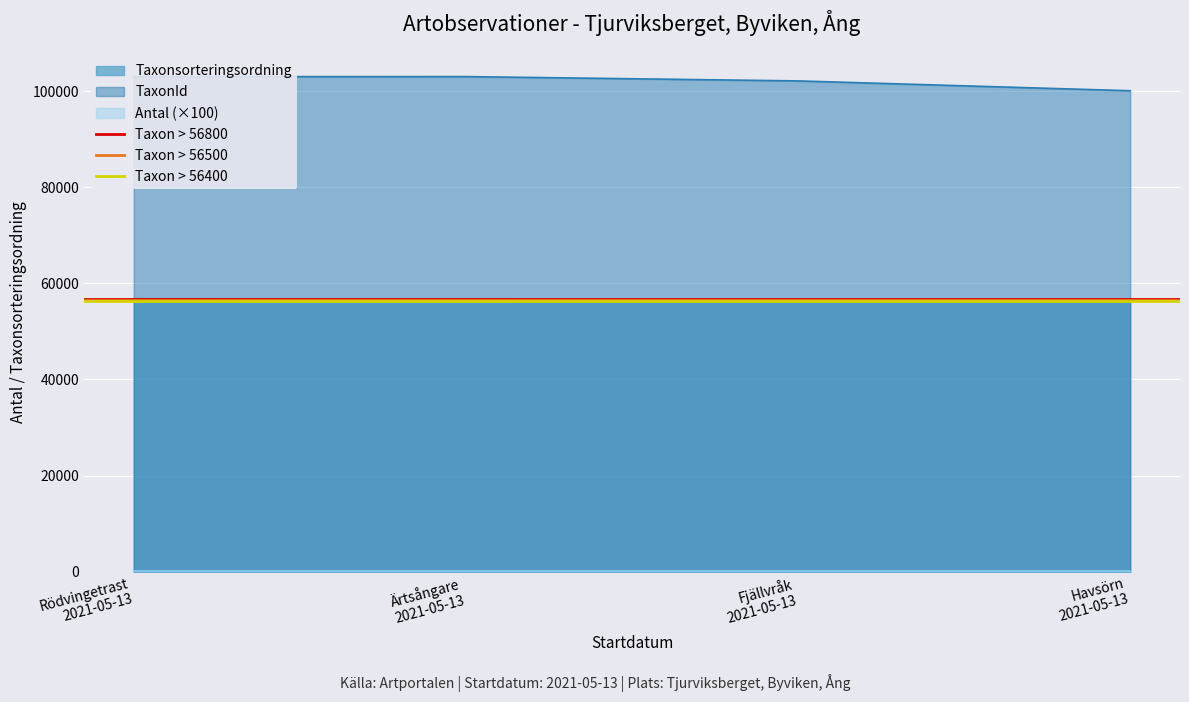

What is the minimum value for TaxonId?

100067